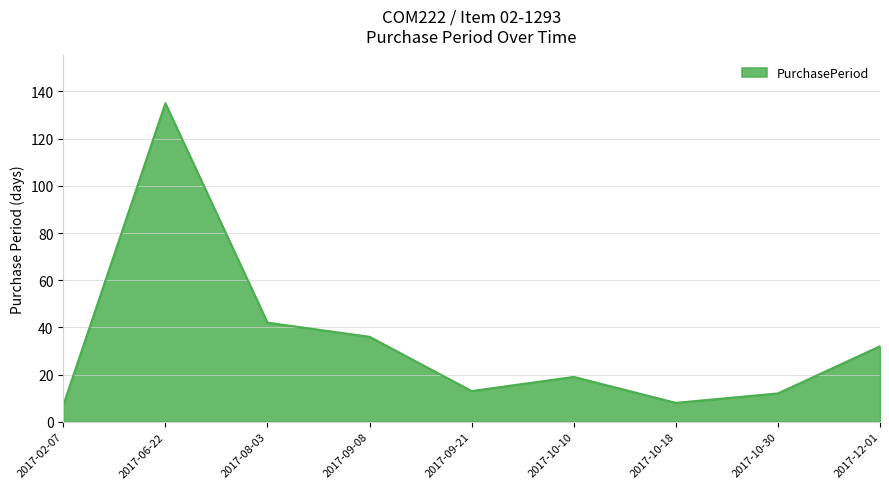

At which label is the value closest to 71?

2017-08-03